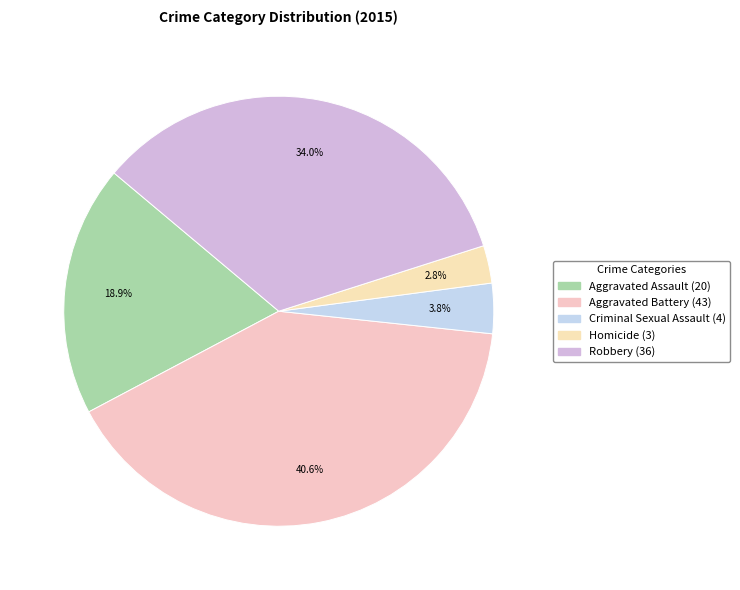

Is Aggravated Battery the majority of the pie?

No